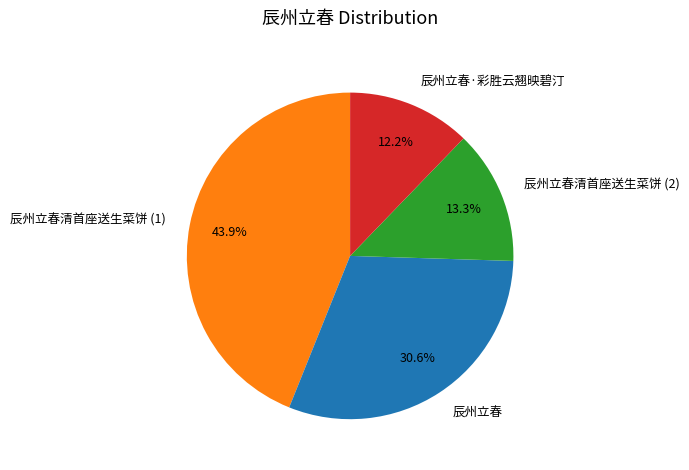

What is the largest slice in the pie chart?

辰州立春清首座送生菜饼 (1)